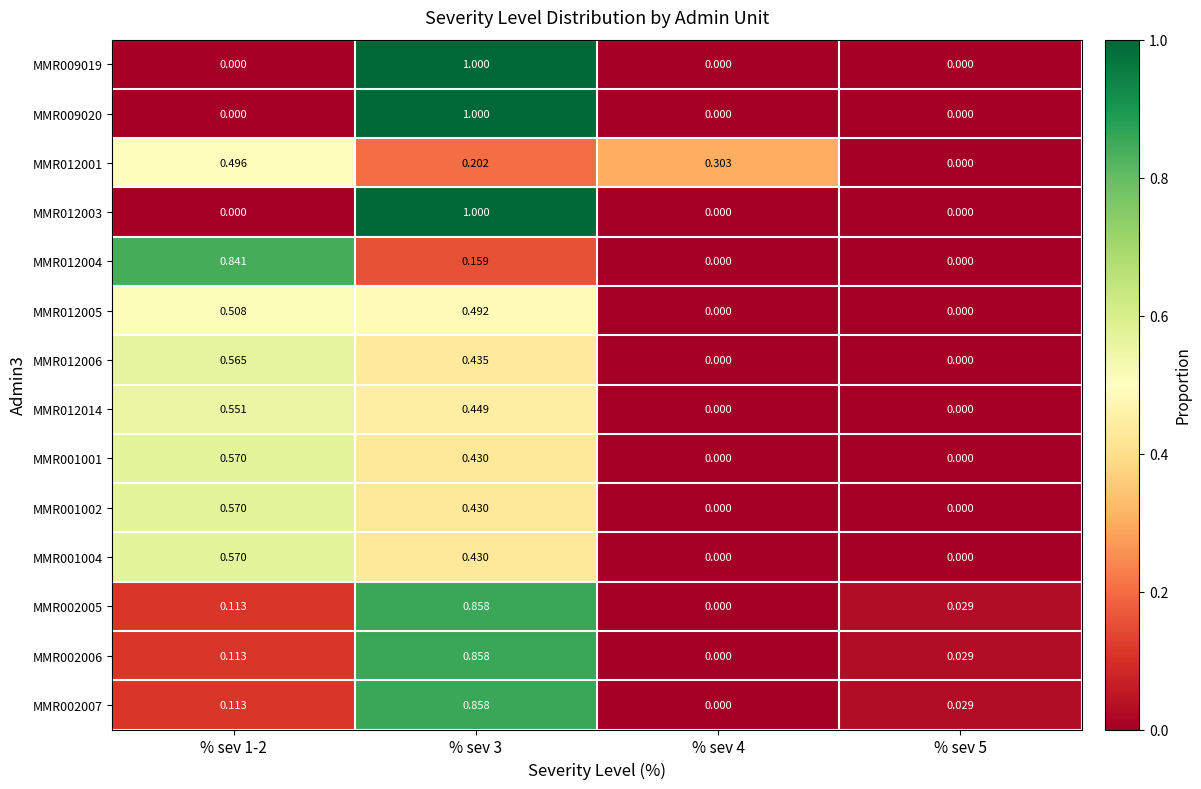

Which series has the largest total across all categories?

MMR012001